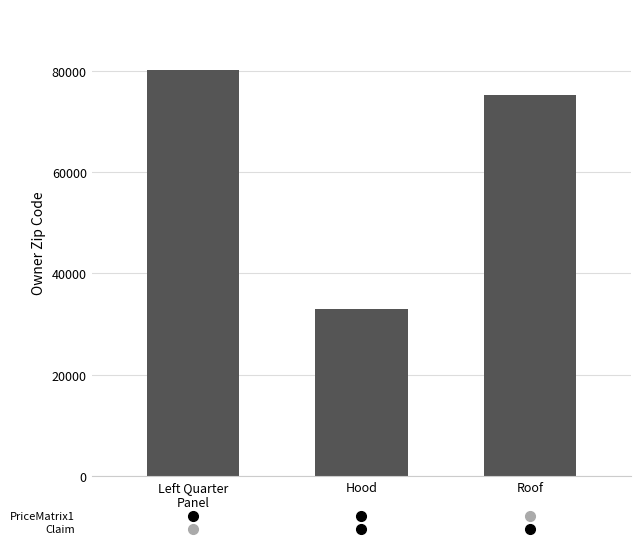

What is the difference between the maximum and minimum values?

47193